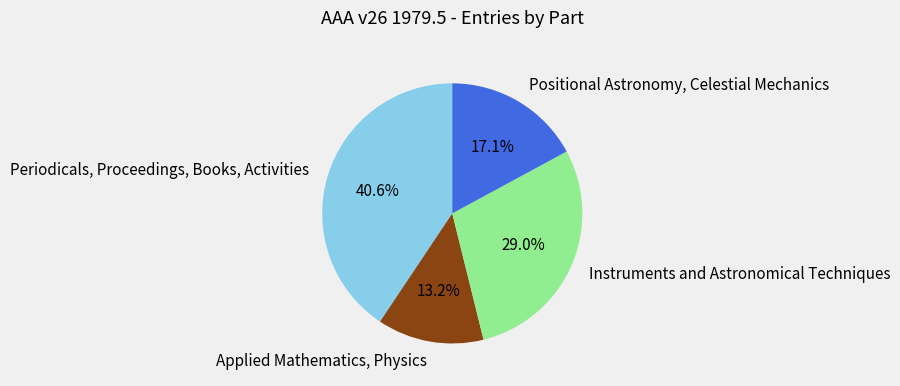

Is there a majority slice in this chart?

No